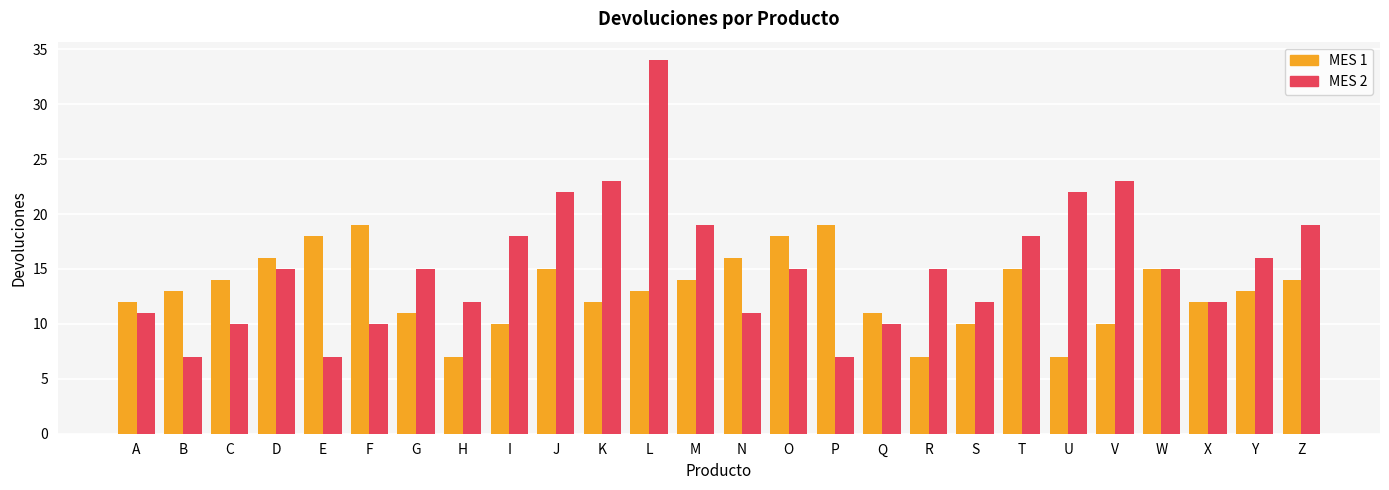

Reading left to right, list all the values displayed in this chart.

MES 1: A=12	B=13	C=14	D=16	E=18	F=19	G=11	H=7	I=10	J=15	K=12	L=13	M=14	N=16	O=18	P=19	Q=11	R=7	S=10	T=15	U=7	V=10	W=15	X=12	Y=13	Z=14
MES 2: A=11	B=7	C=10	D=15	E=7	F=10	G=15	H=12	I=18	J=22	K=23	L=34	M=19	N=11	O=15	P=7	Q=10	R=15	S=12	T=18	U=22	V=23	W=15	X=12	Y=16	Z=19